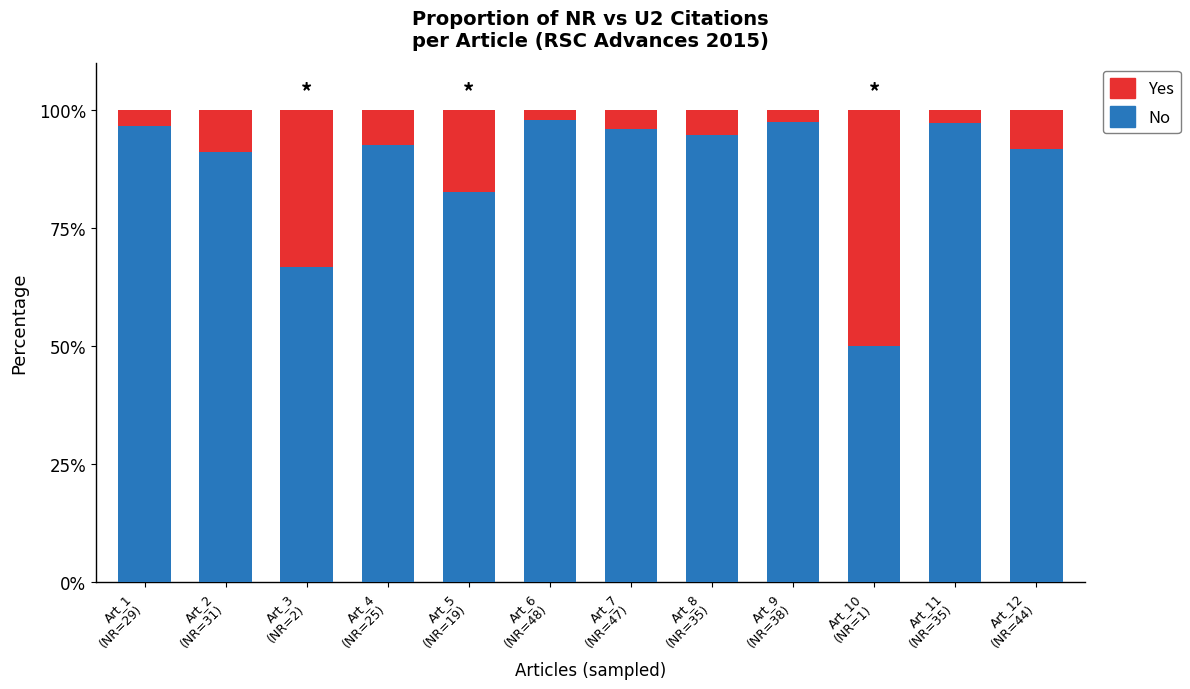

What is the maximum value for No?

98.0